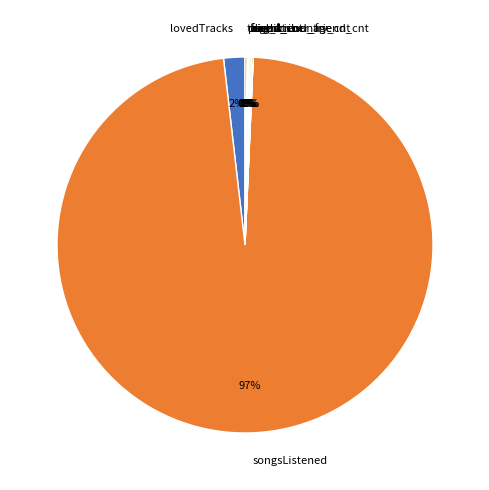

What is the largest slice in the pie chart?

songsListened